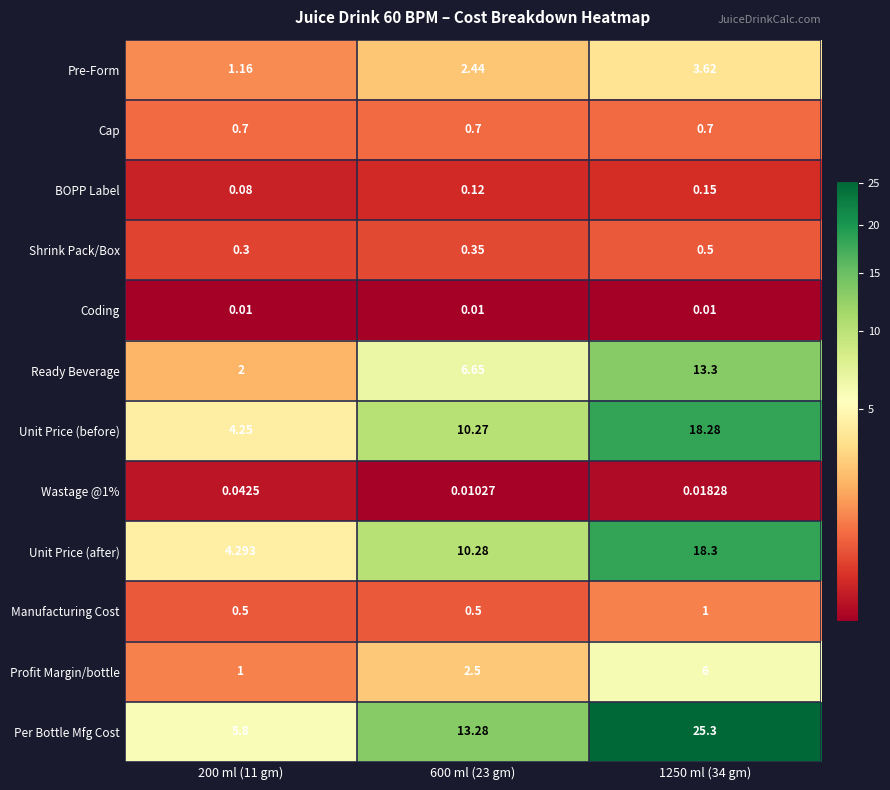

How many series are shown in this chart?

12